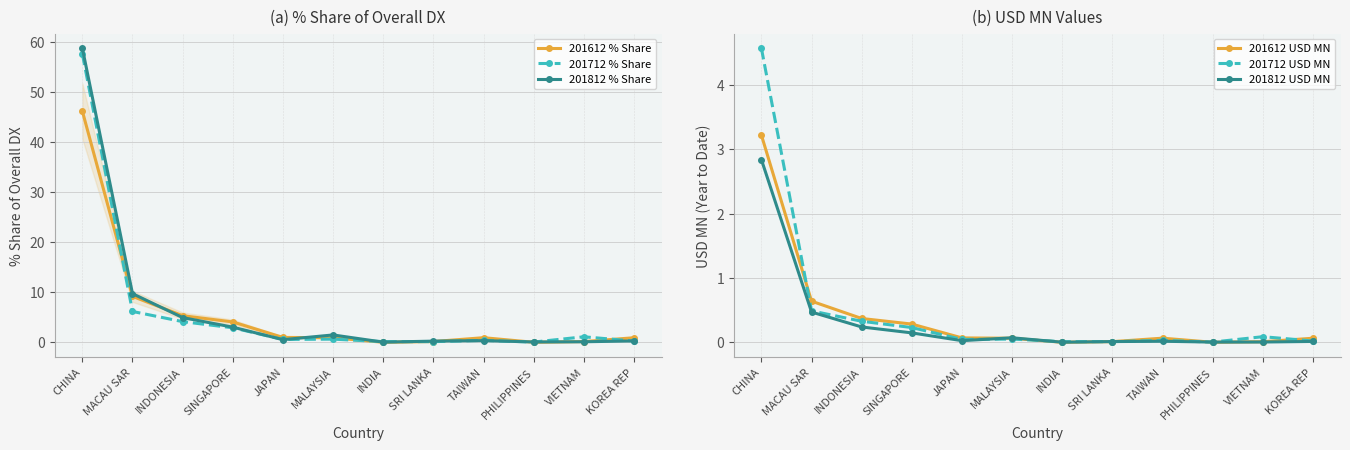

Where do 201712 USD MN and 201612 USD MN first cross each other?

CHINA and MACAU SAR